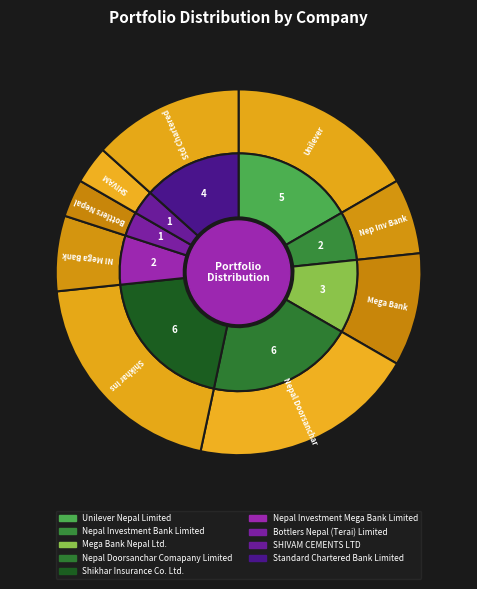

The Nepal Doorsanchar Comapany Limited slice represents 28% of the pie. True or false?

False